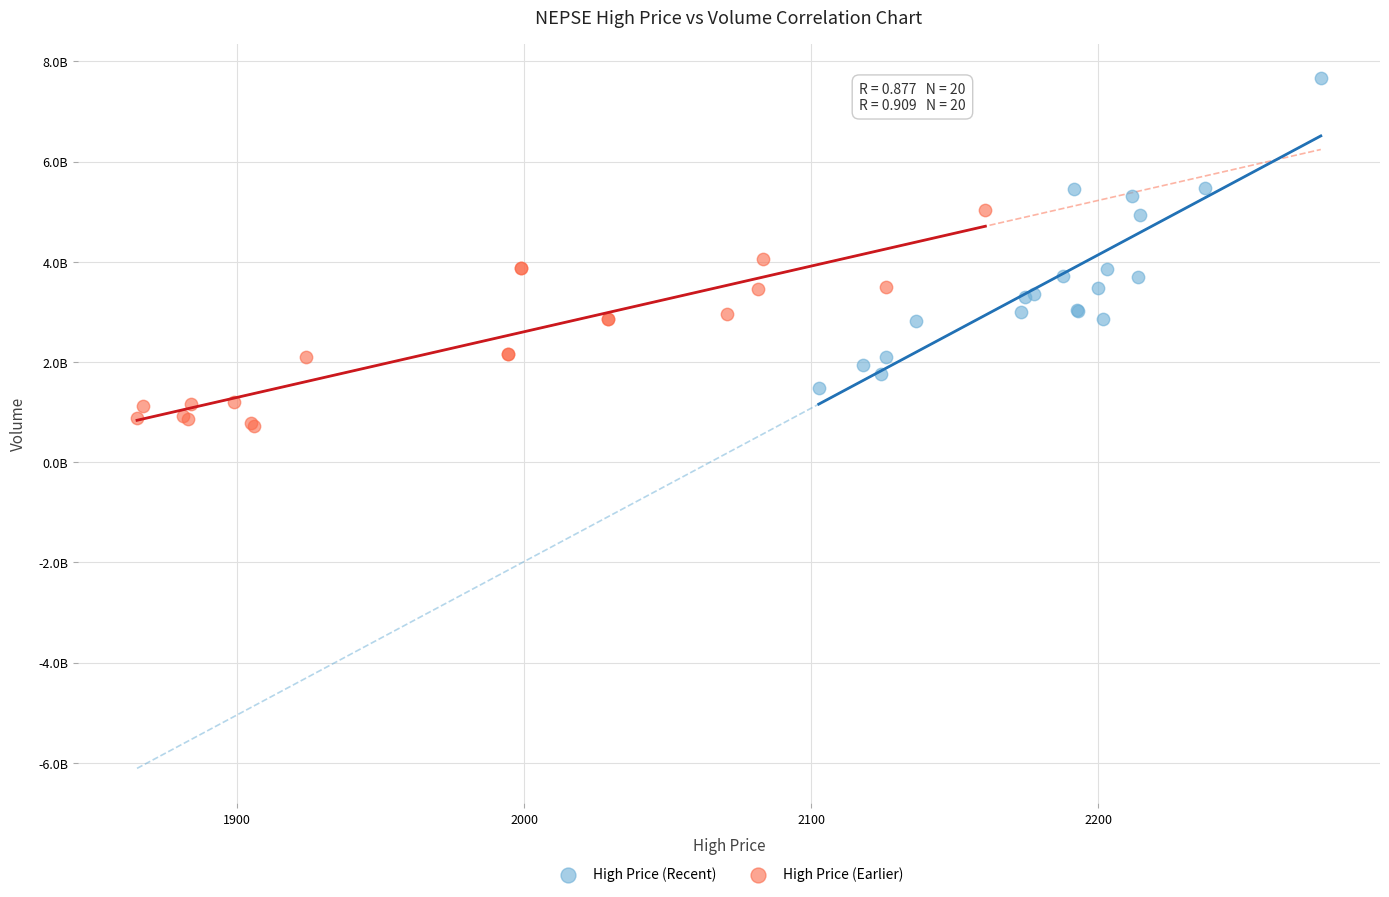

What are all the series names shown in the legend?

High Price (Recent), High Price (Earlier)